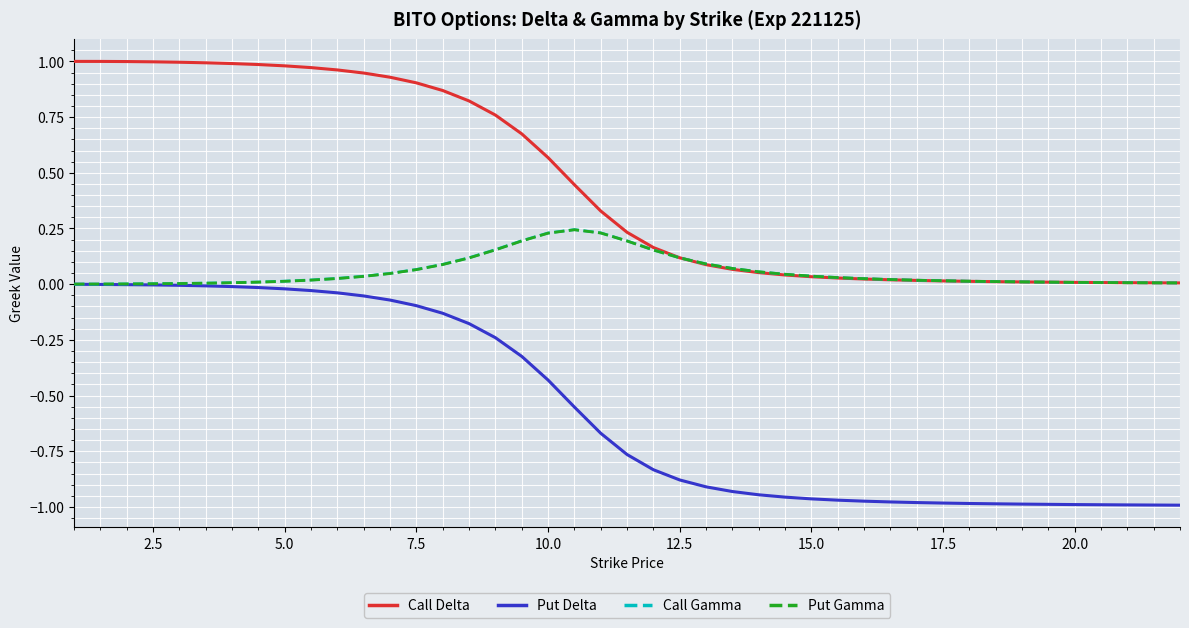

True or false: Call Delta and Put Delta cross at least once.

False